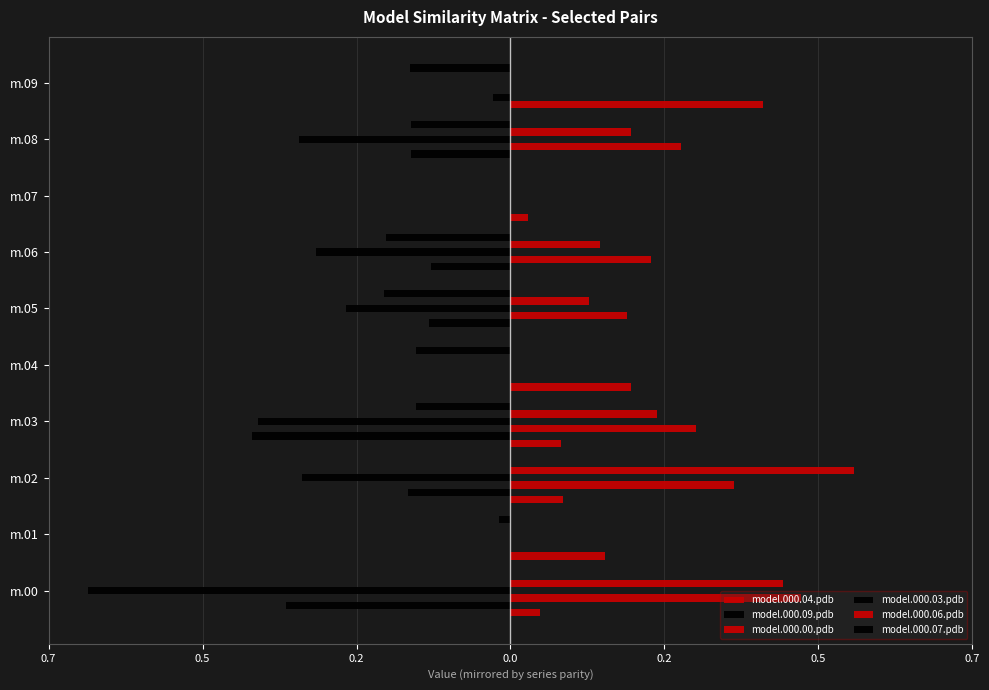

How many groups of bars are there?

10